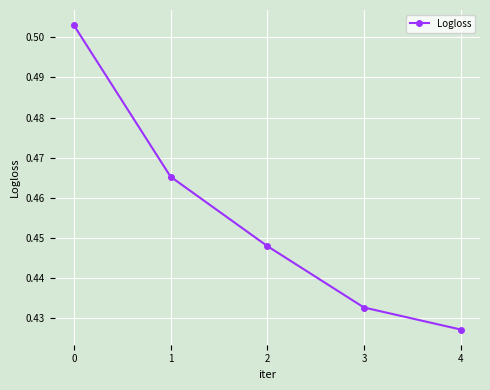

List the labels in order of value, smallest first.

4, 3, 2, 1, 0